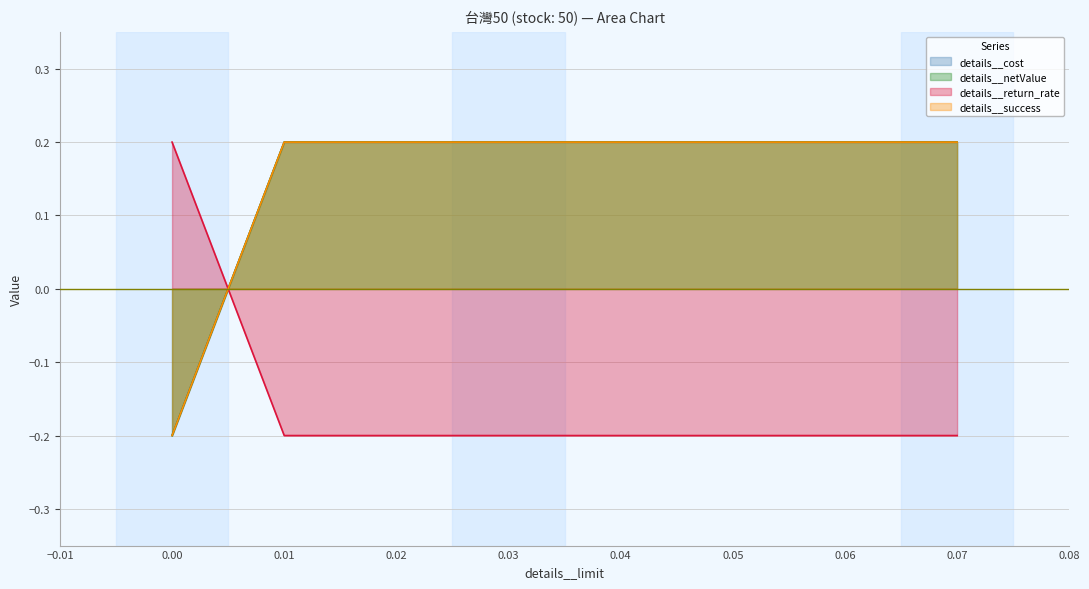

Reading right to left, extract all data points from this chart.

details__cost: 0.2	0.2	0.2	0.2	-0.2
details__netValue: 0.2	0.2	0.2	0.2	-0.2
details__return_rate: -0.2	-0.2	-0.2	-0.2	0.2
details__success: 0.2	0.2	0.2	0.2	-0.2